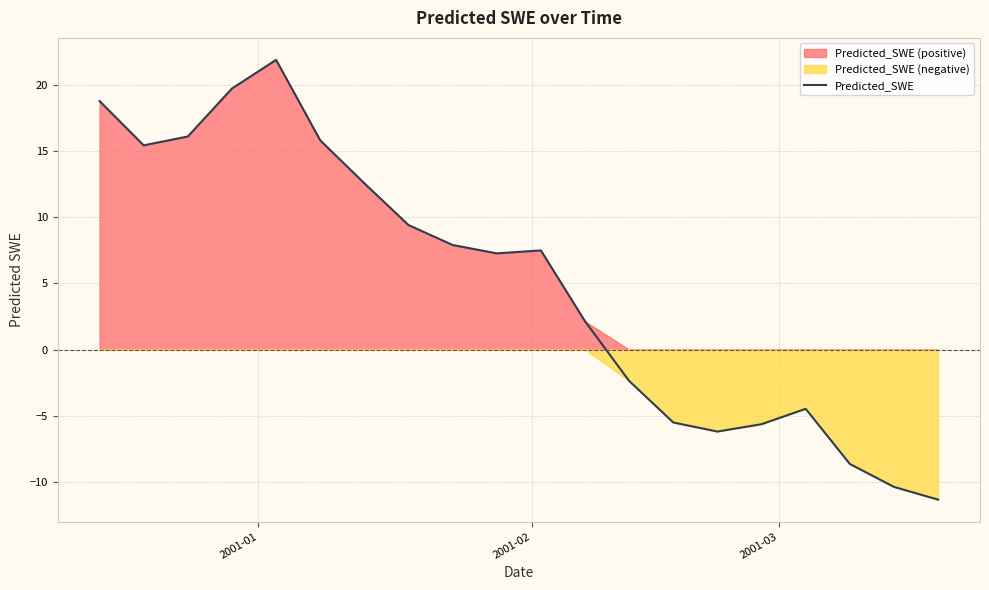

The value at 19 is -16.9. True or false?

False